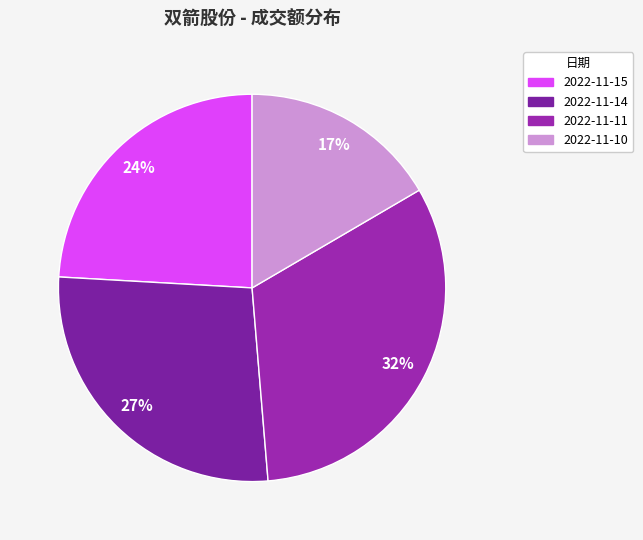

To the nearest percent, what is the average slice percentage?

25%